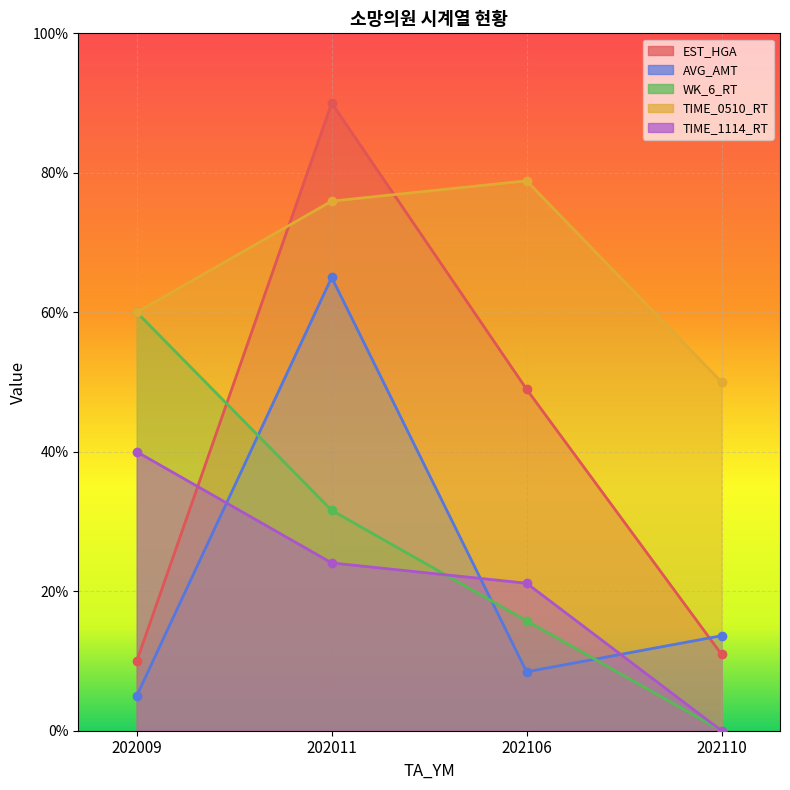

How many values in the TIME_0510_RT series exceed 75?

2